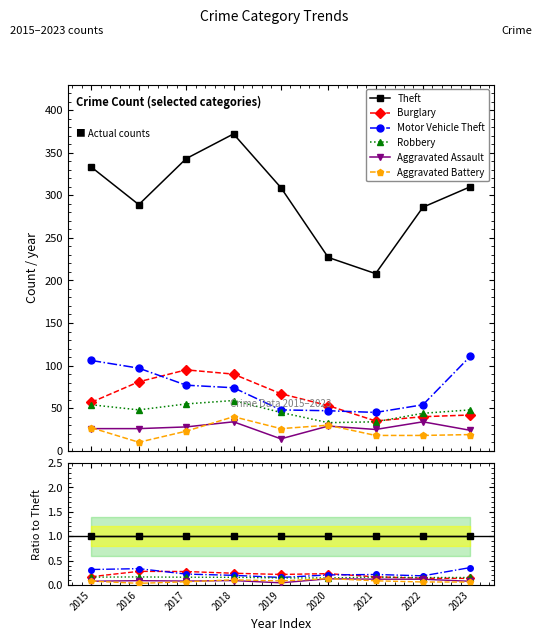

Is the value of Aggravated Battery at 2019 greater than the value of Robbery at 2016?

No